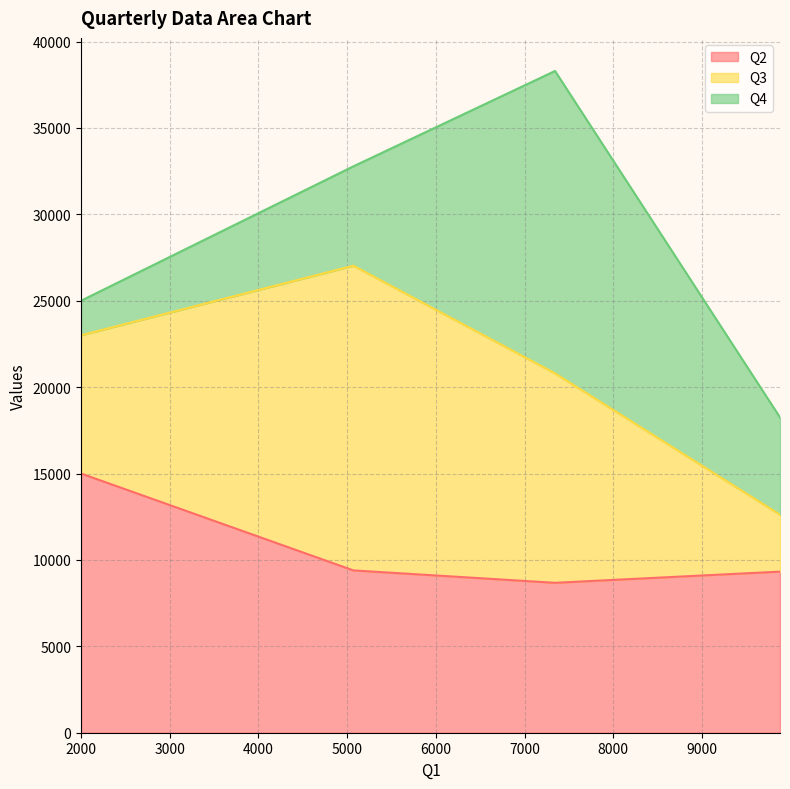

What is the spread (max minus min) of values at 4?

13000